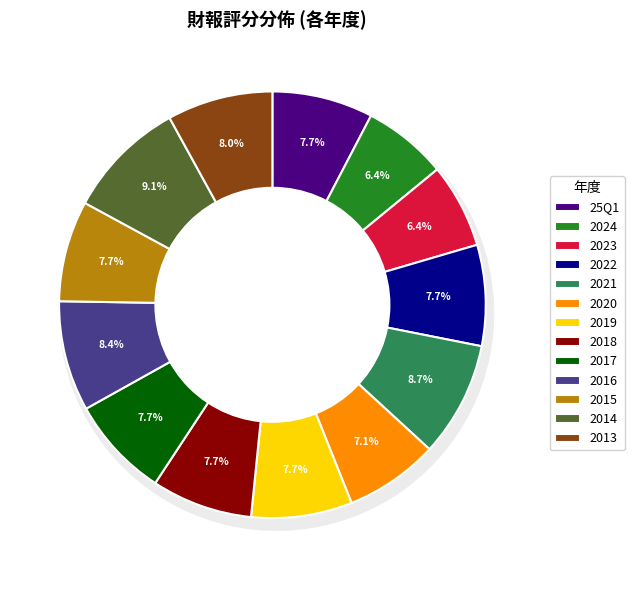

To the nearest percent, what percentage of the pie is 2023?

6%